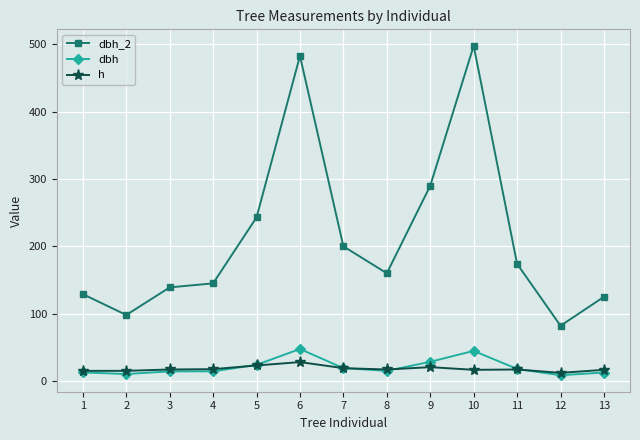

What is the average value of the dbh_2 series?

212.8